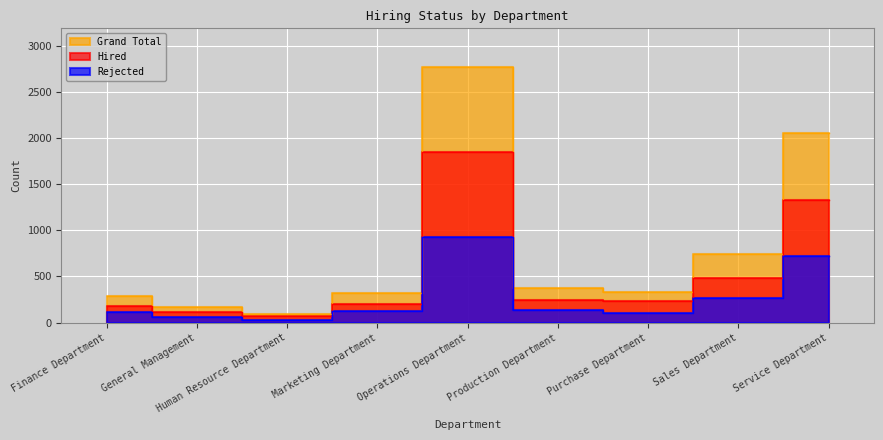

What are all the series names shown in the legend?

Hired, Rejected, Grand Total